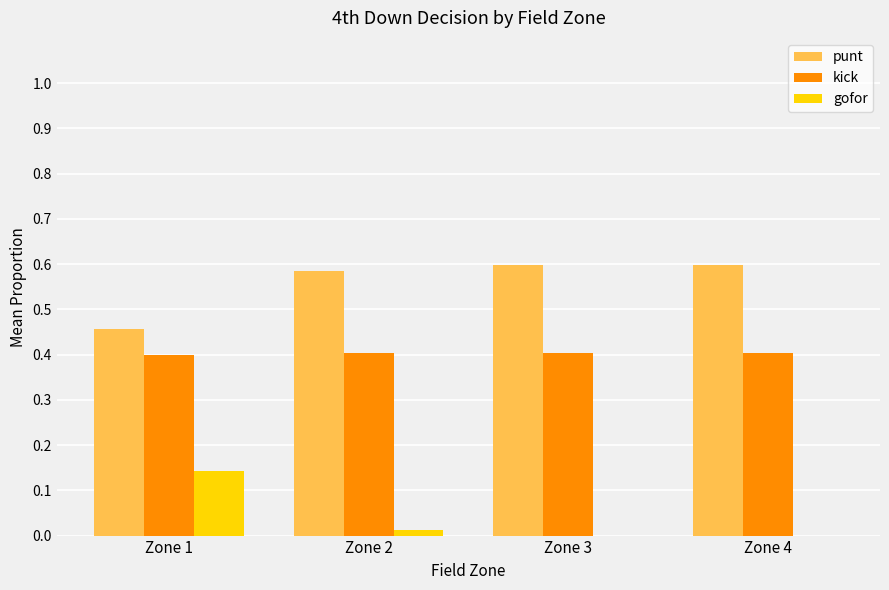

At which label does gofor reach its peak?

Zone 1